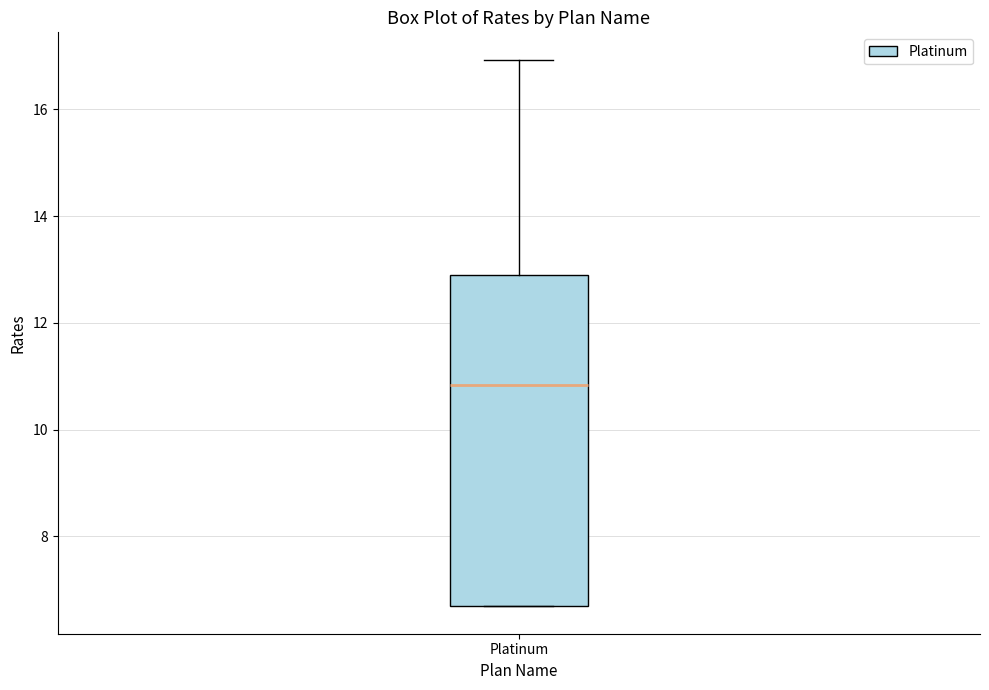

Where does the median line of the box for Platinum sit on the y-axis? The values are not printed on the chart, so give them approximately, as read against the axis.

10.8